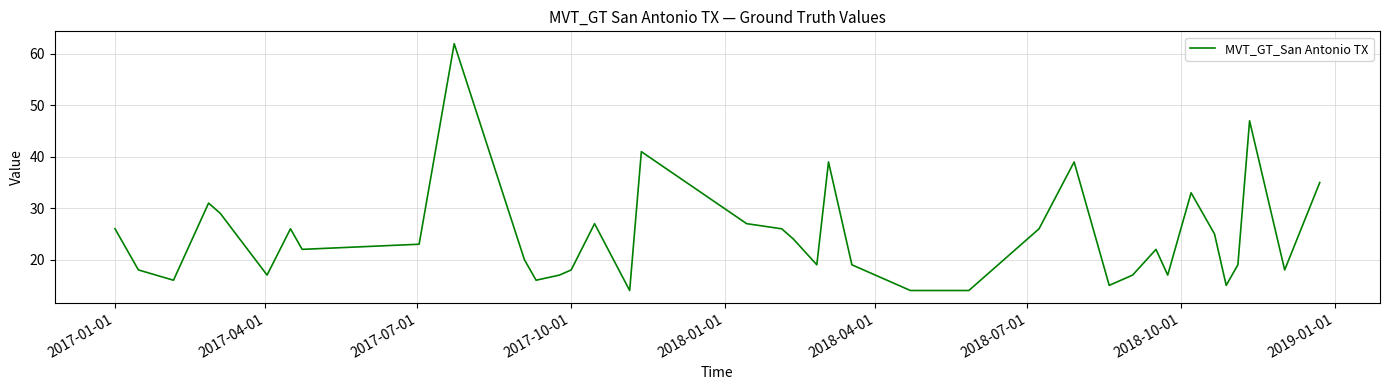

What is the smallest value displayed?

14